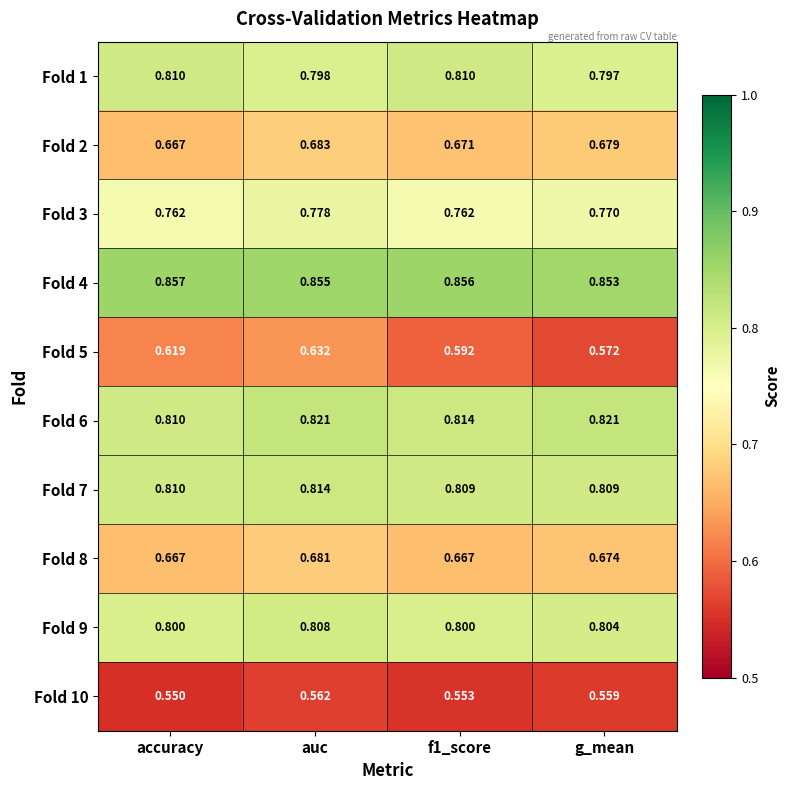

At which label is Fold 2 closest to 0?

accuracy